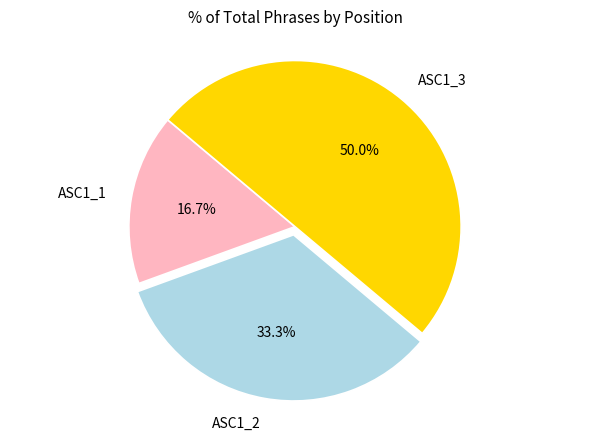

Between ASC1_1 and ASC1_3, which is larger?

ASC1_3